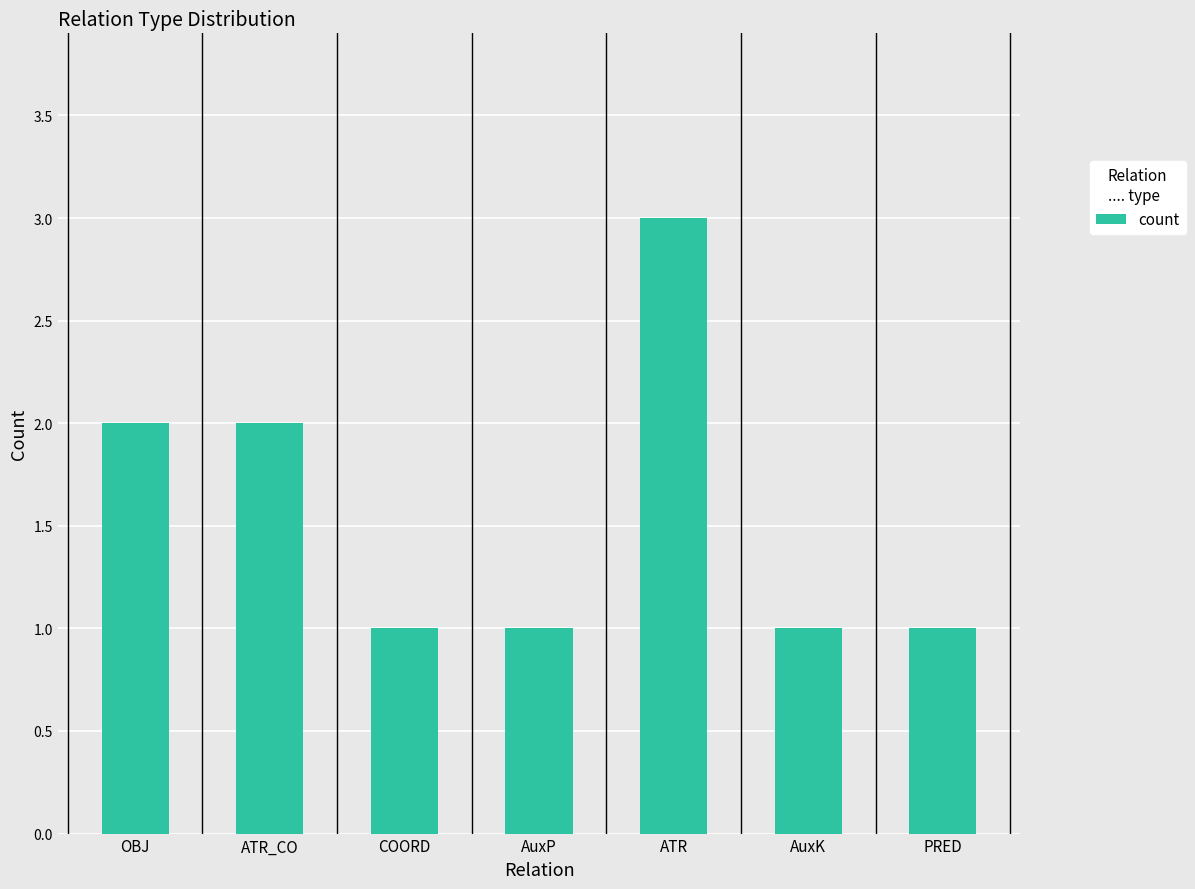

What is the sum of the values at OBJ and ATR?

5